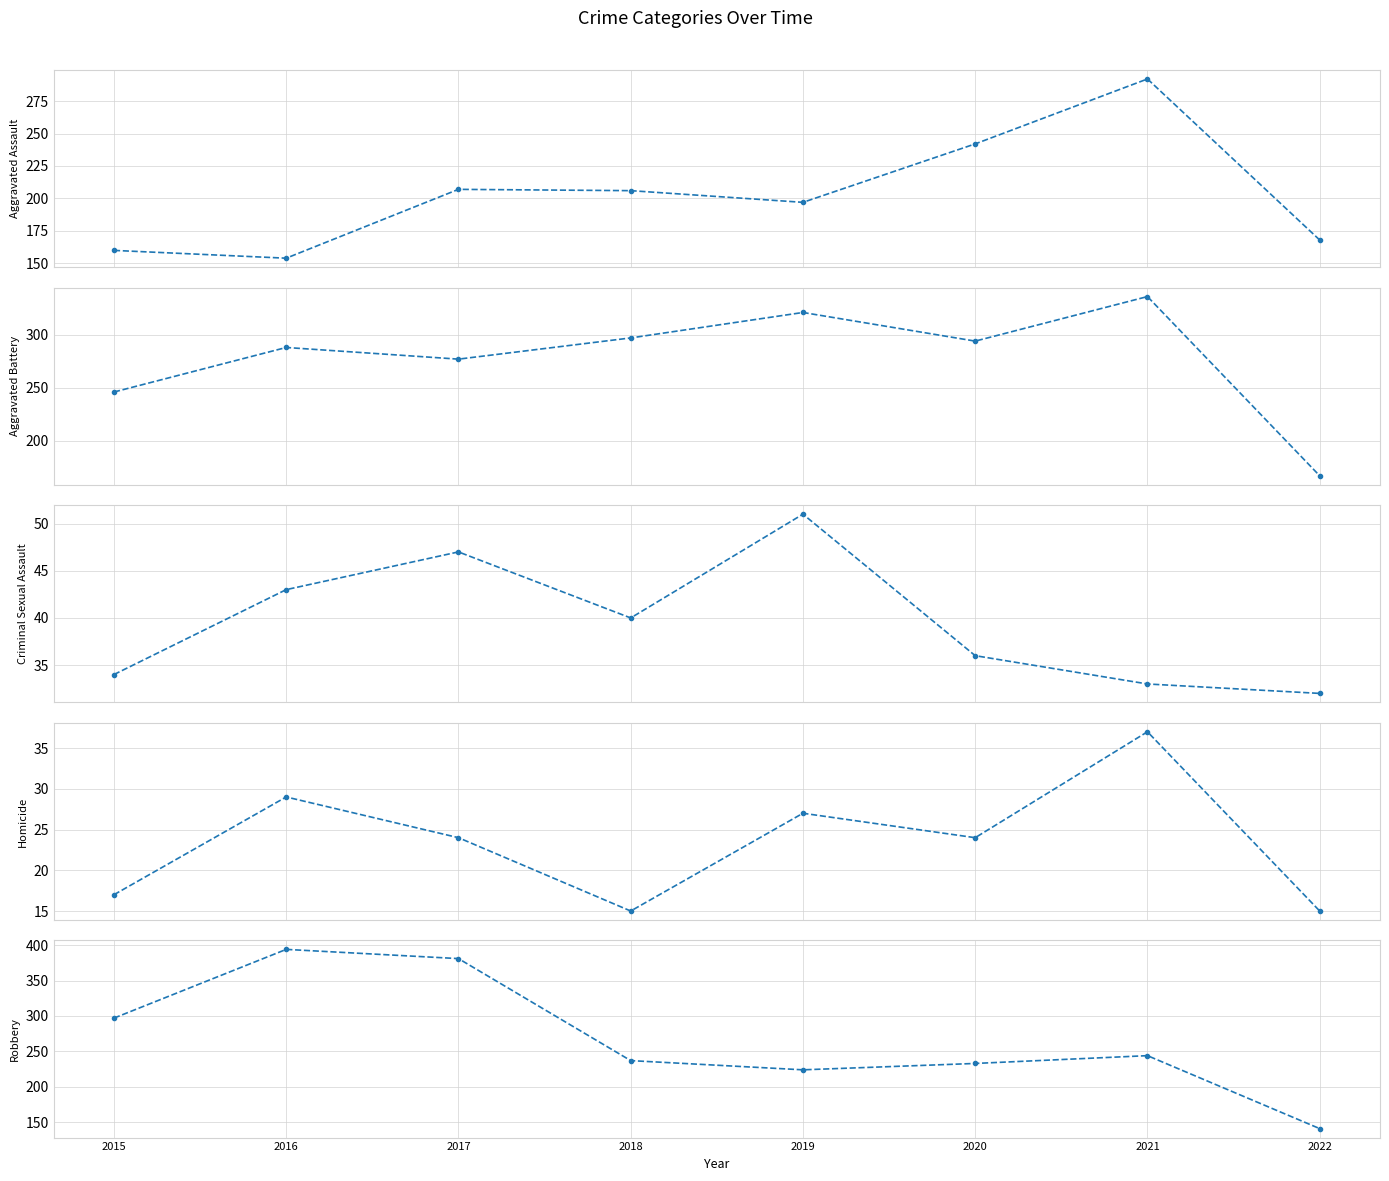

The value of Homicide at 2022 is 15. True or false?

True